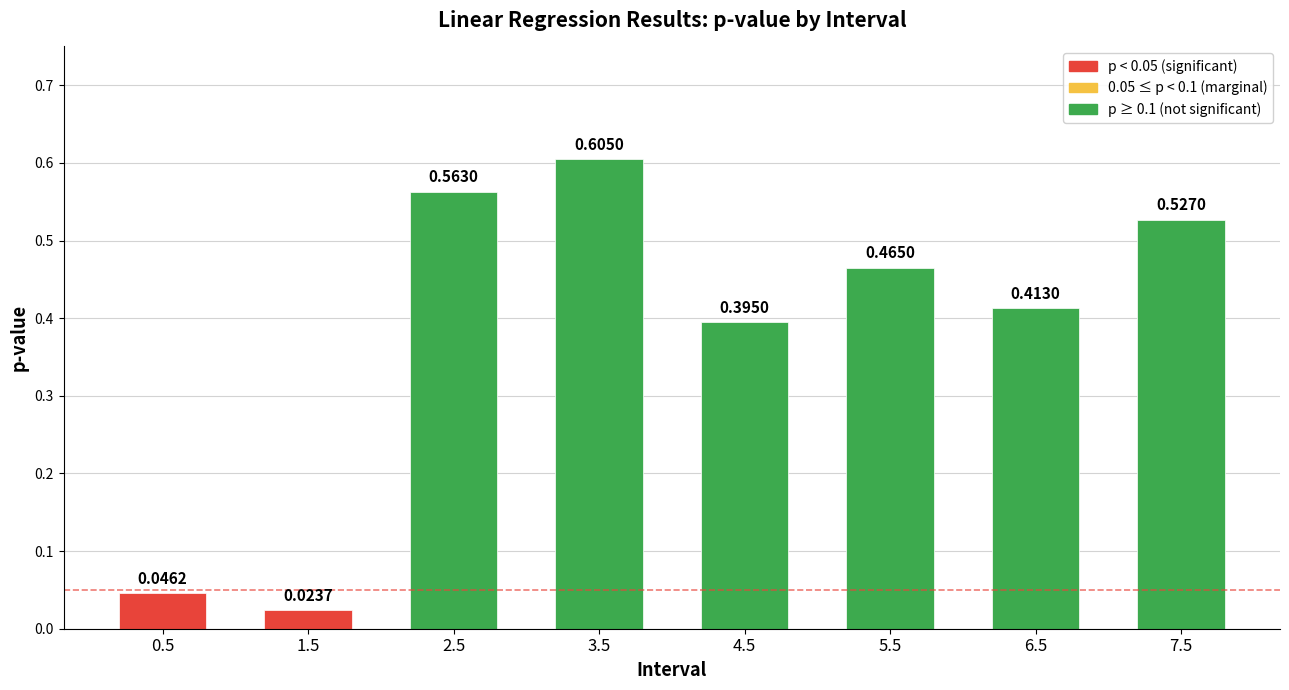

What is the sum of all values?

3.0